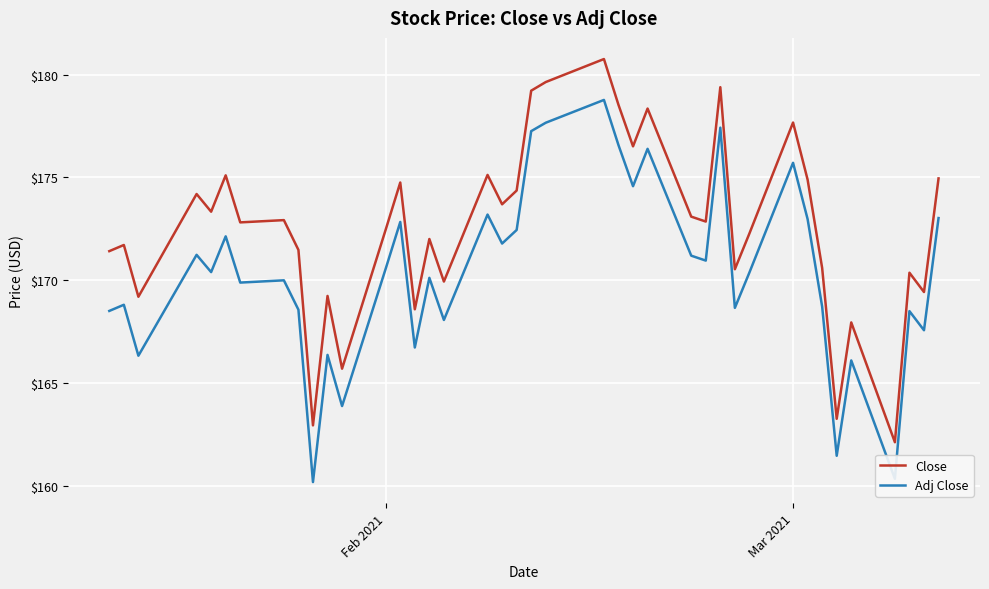

Does the chart display data point markers on the line(s)?

No